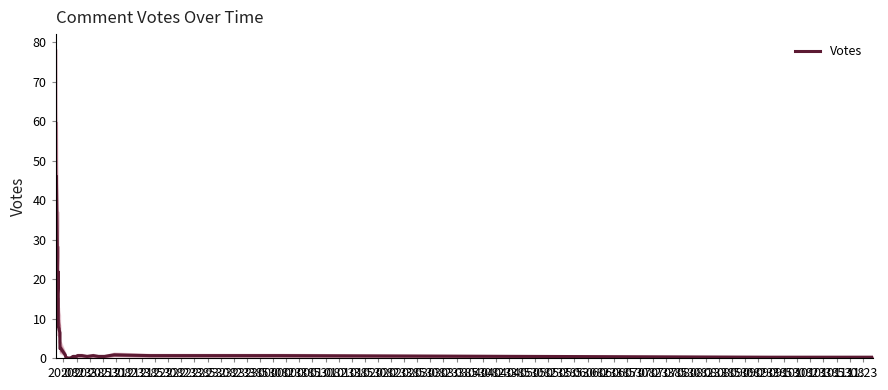

List the labels in order of value, largest first.

20:38, 20:53, 20:23, 20:08, 21:08, 22:53, 22:38, 22:23, 21:23, 21:38, 22:08, 23:08, 23:23, 21:53, 23:38, 23:53, 00:08, 00:23, 00:38, 00:53, 01:08, 04:23, 02:38, 02:53, 03:08, 03:38, 04:38, 04:53, 05:08, 05:23, 02:08, 02:23, 03:23, 03:53, 04:08, 05:38, 05:53, 01:23, 01:38, 01:53